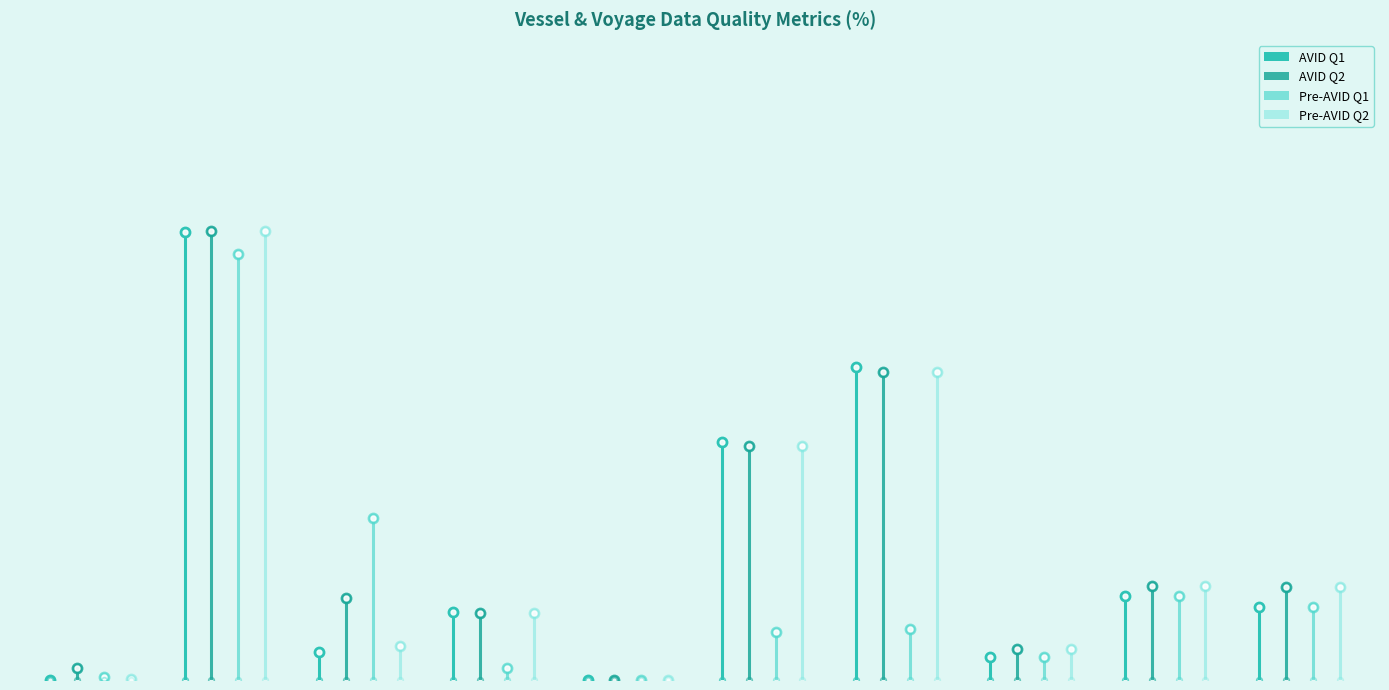

What is the difference between the highest and lowest values at Null/Blank Call Signs (%)?

23.0